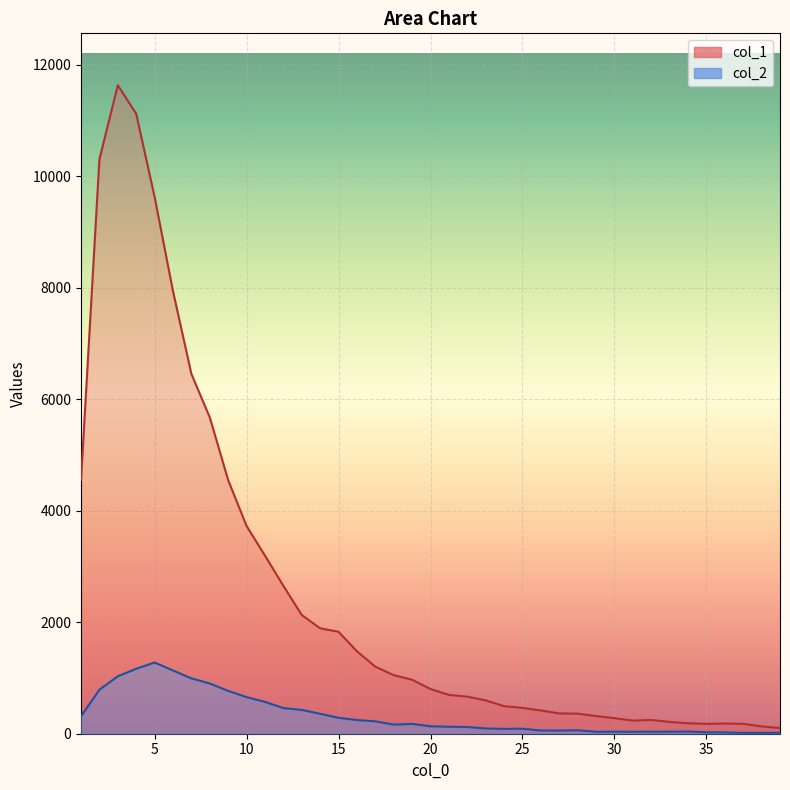

Which has a higher value, 38 or 35?

35